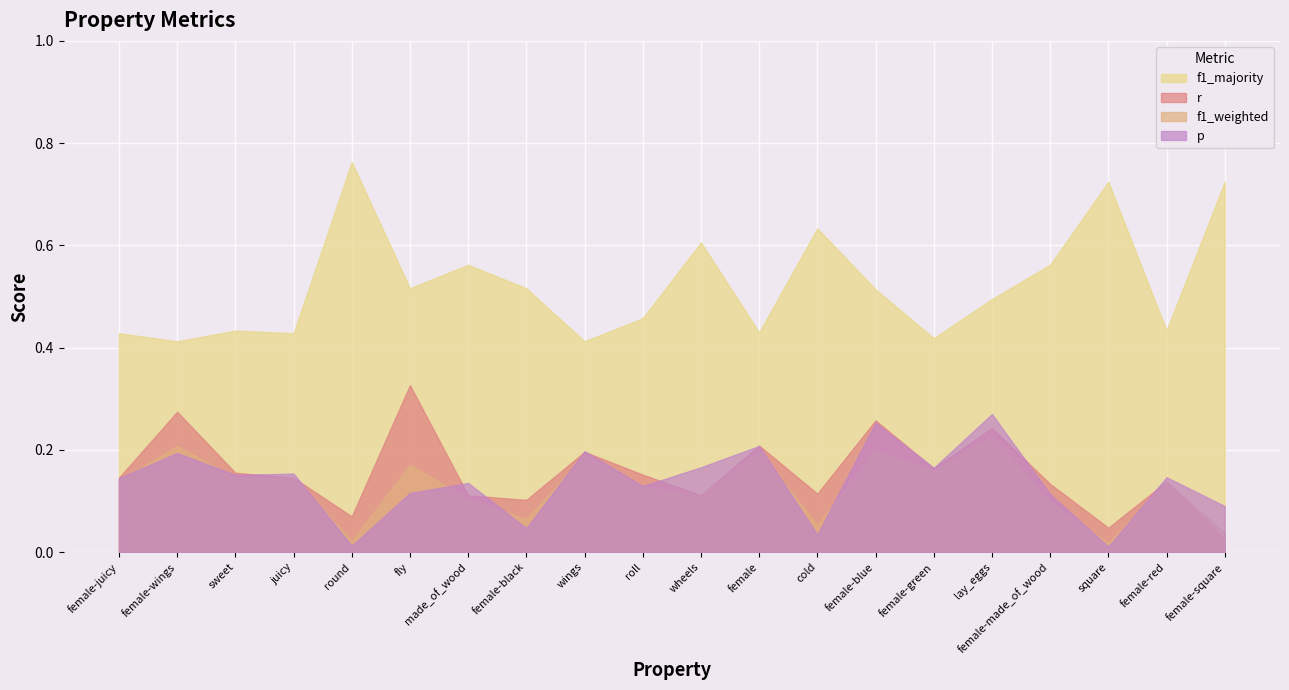

At which category does p reach its first local valley?

sweet